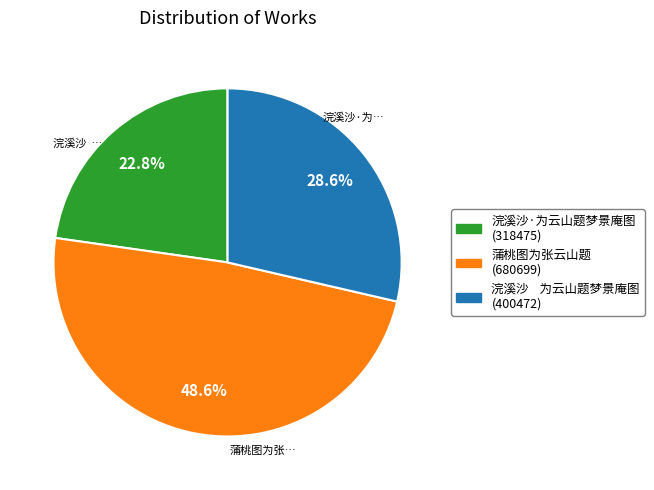

Approximately how many times larger is the value at 浣溪沙·为云山题梦景庵图 compared to 蒲桃图为张云山题?

0.5